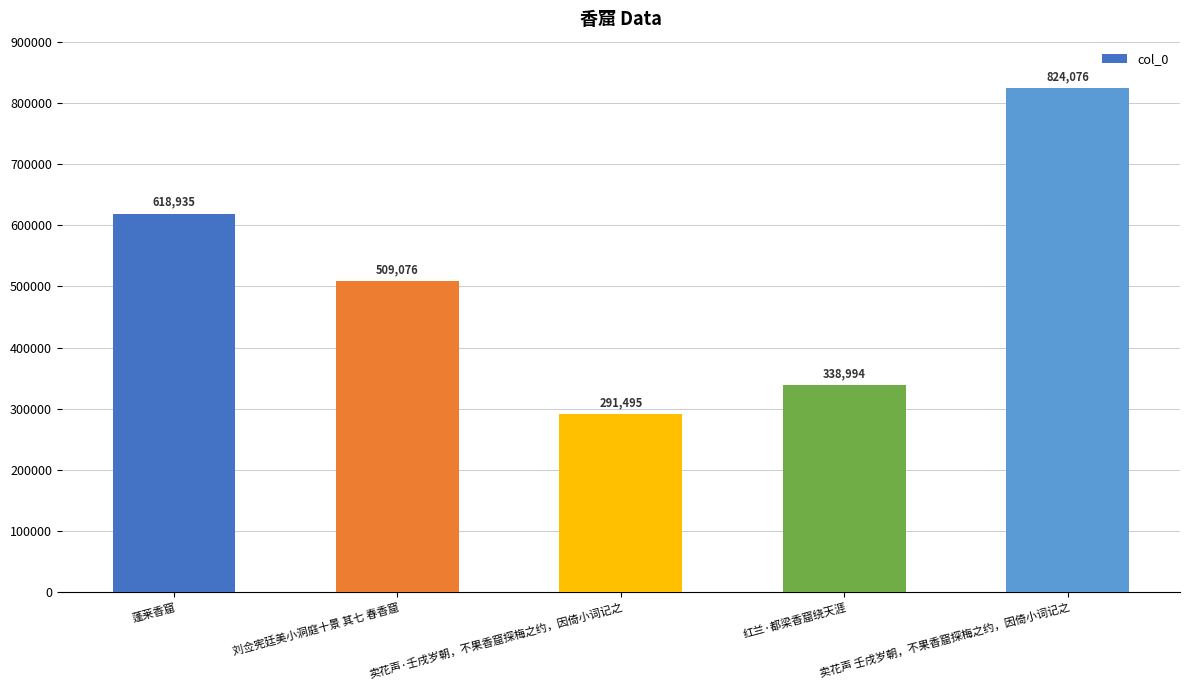

What is the label of the 2nd bar from the right?

红兰·都梁香窟绕天涯